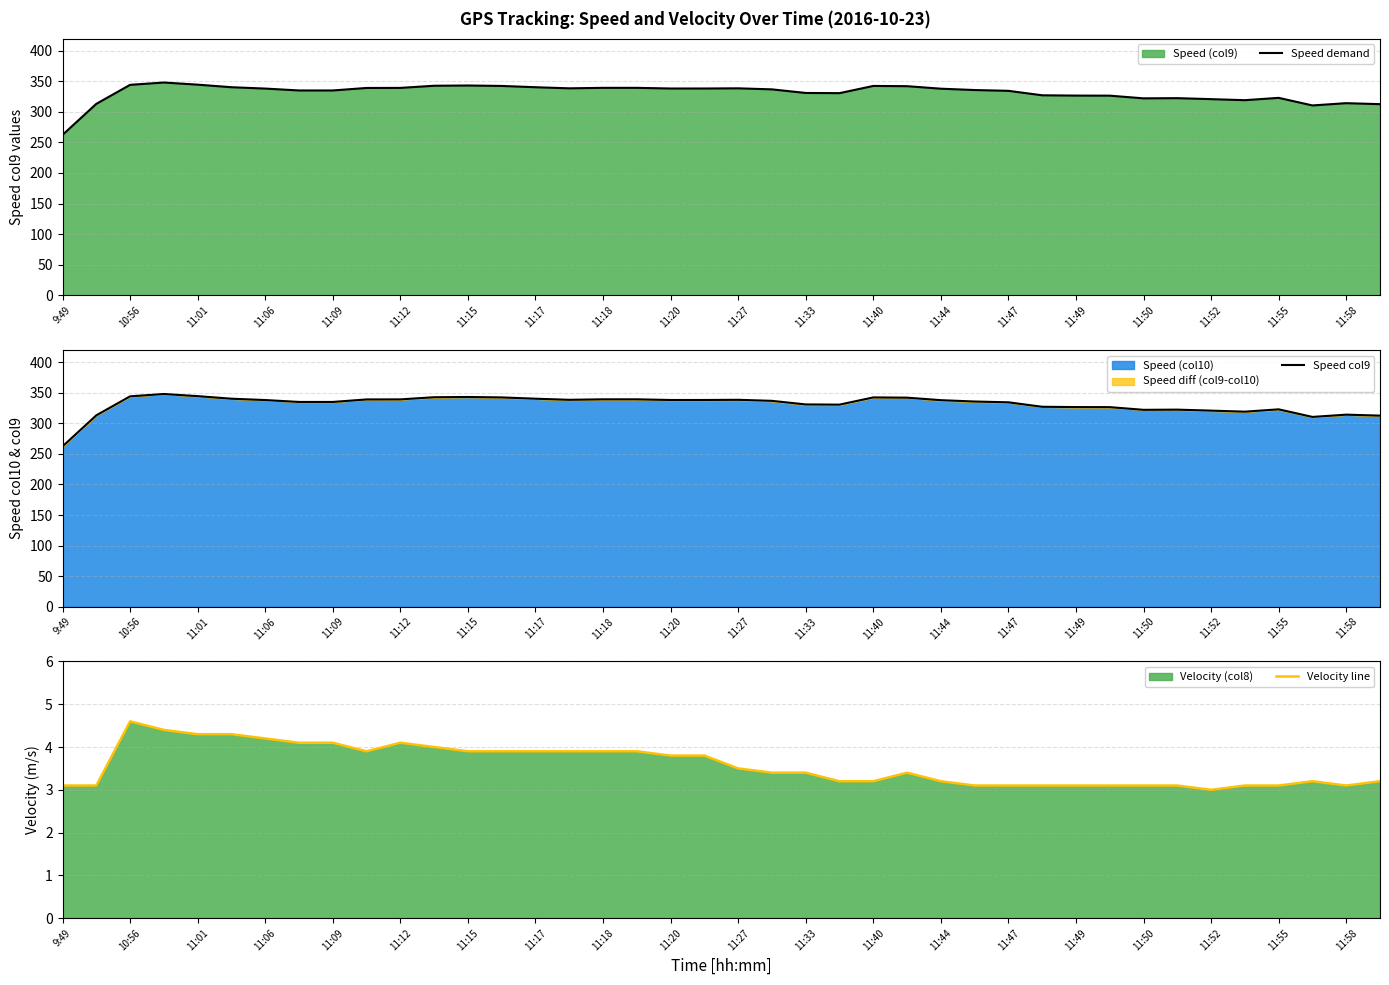

What is the lowest value of the Speed demand series?

262.3